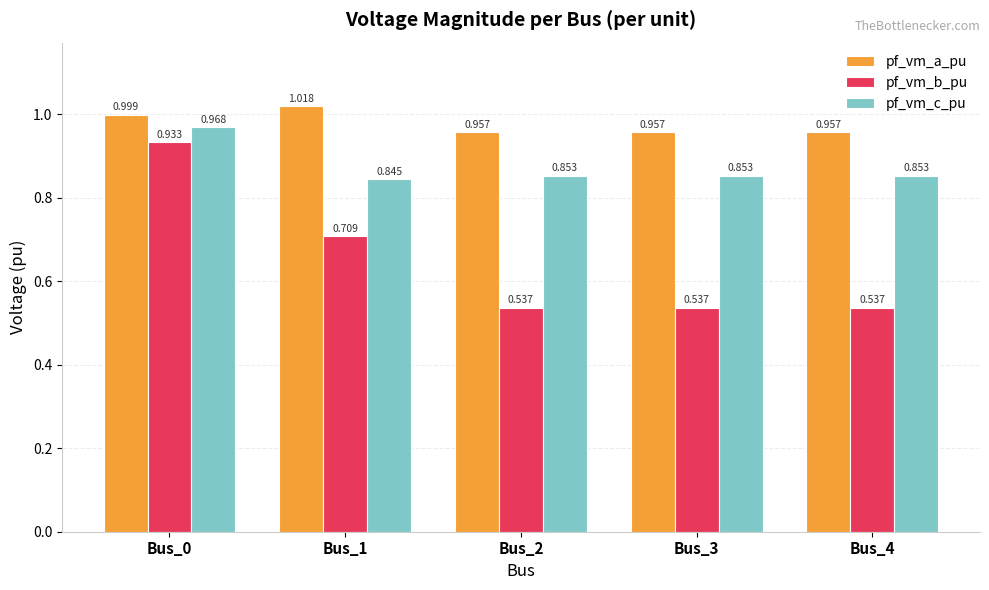

Does the chart contain stacked bars?

No